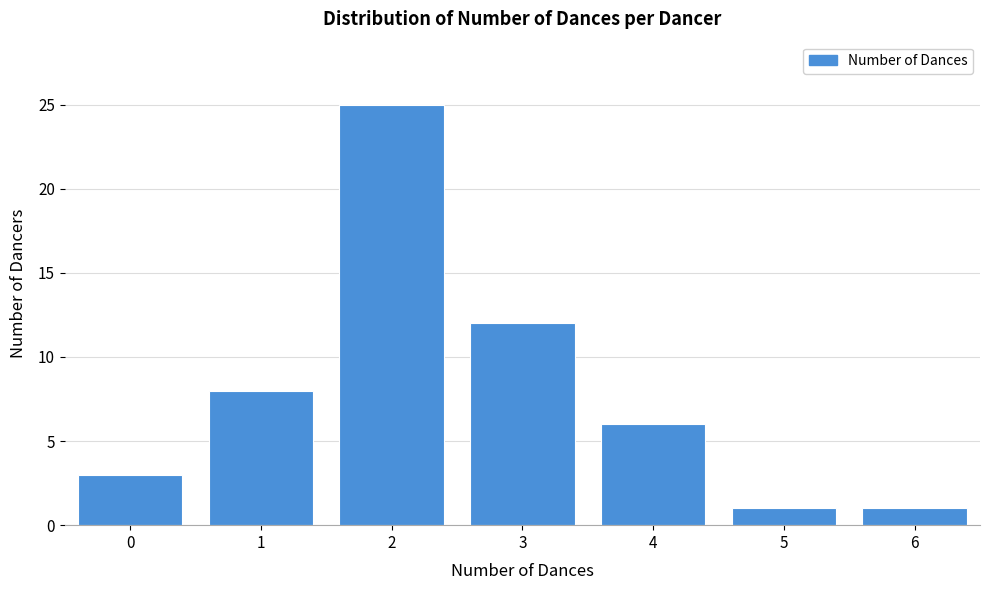

Reading left to right, what are all the values shown in this chart?

0=3	1=8	2=25	3=12	4=6	5=1	6=1